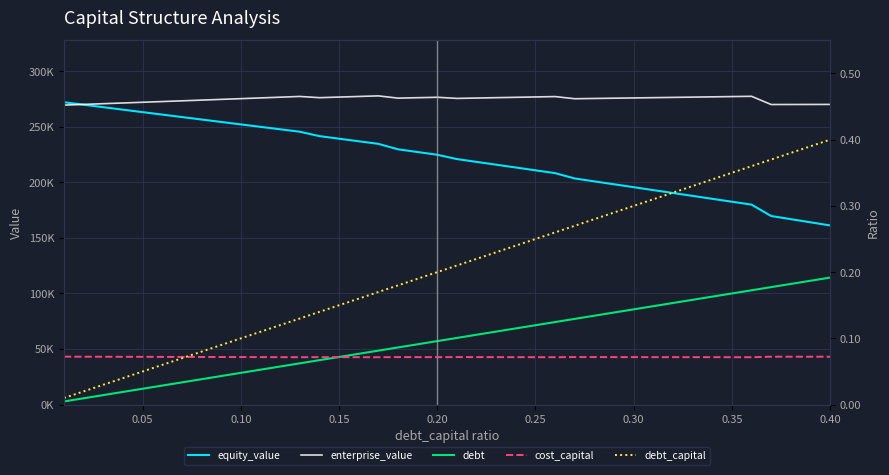

Count the cost_capital values in the range 0 to 1.

40